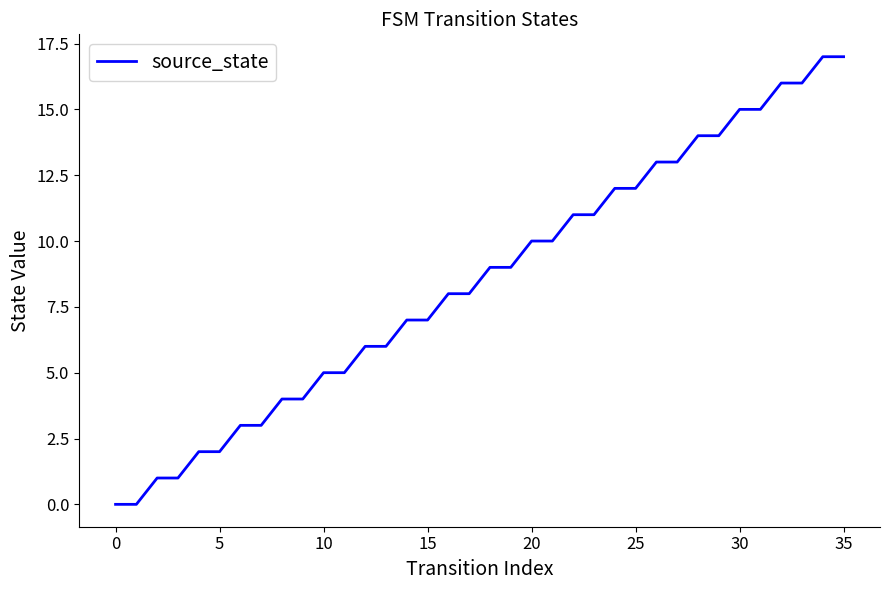

What is the greatest value displayed?

17